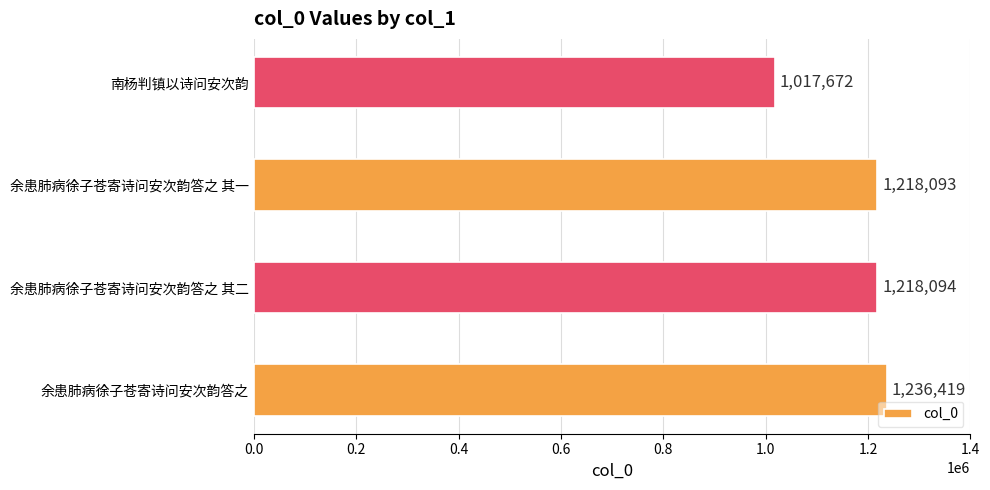

Which has a higher value, 南杨判镇以诗问安次韵 or 余患肺病徐子苍寄诗问安次韵答之 其一?

余患肺病徐子苍寄诗问安次韵答之 其一